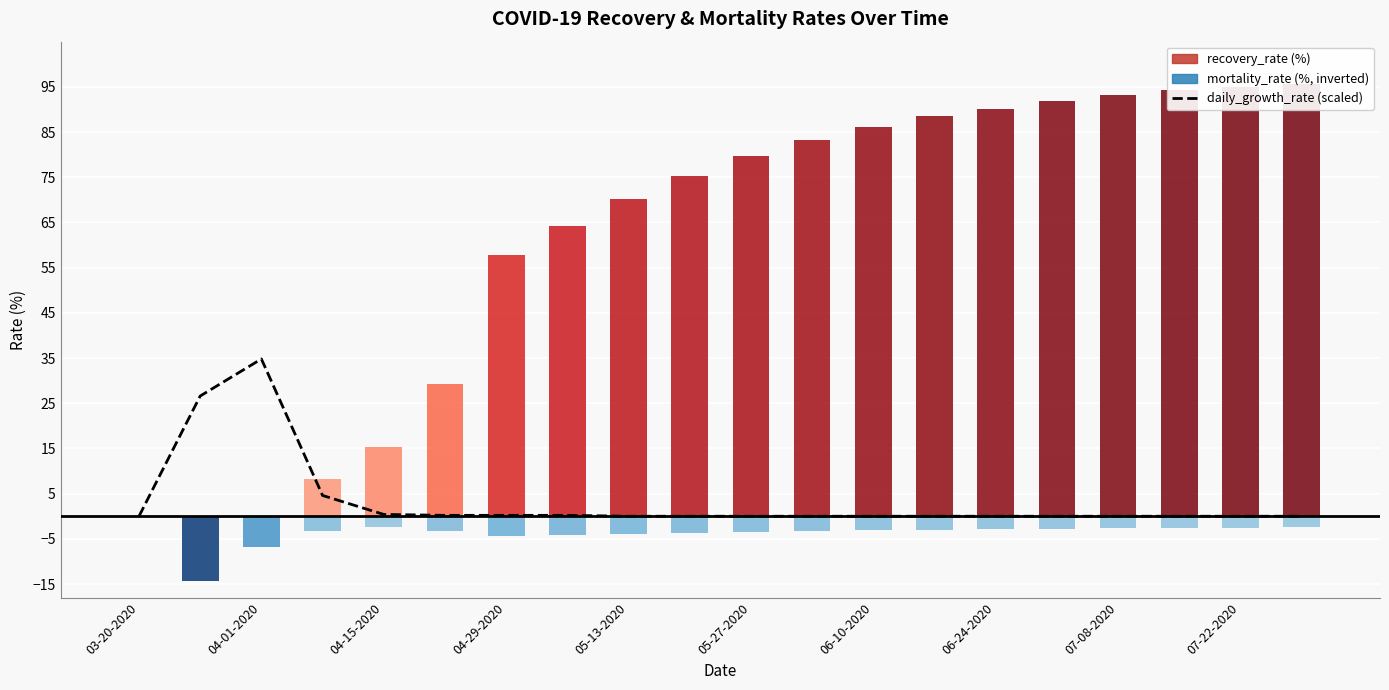

Reading left to right, what are all the values shown in this chart?

0.0	26.6	34.8	4.6	0.4	0.2	0.2	0.2	0.0	0.0	0.0	0.0	0.0	0.0	0.0	0.0	0.0	0.0	0.0	0.0